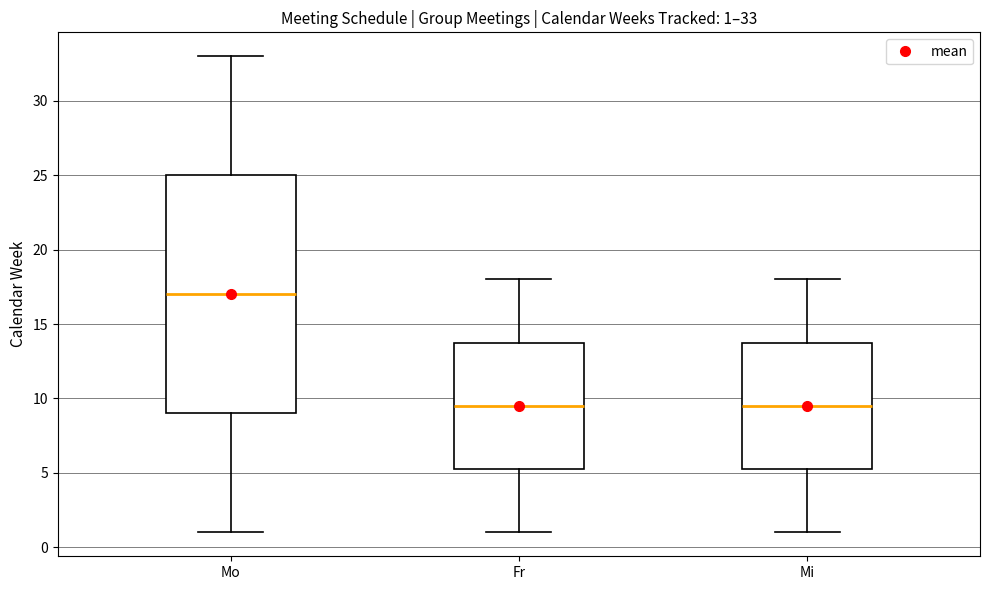

Which box is the tallest, from its lower edge to its upper edge?

Mo